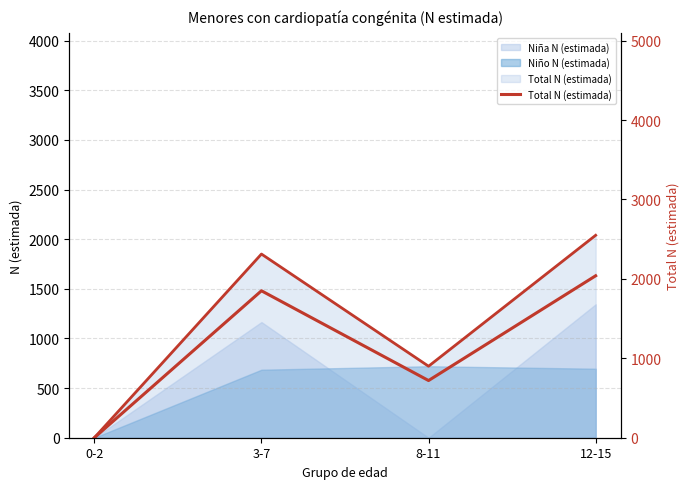

Read the value at 8-11, to the nearest 10.

720